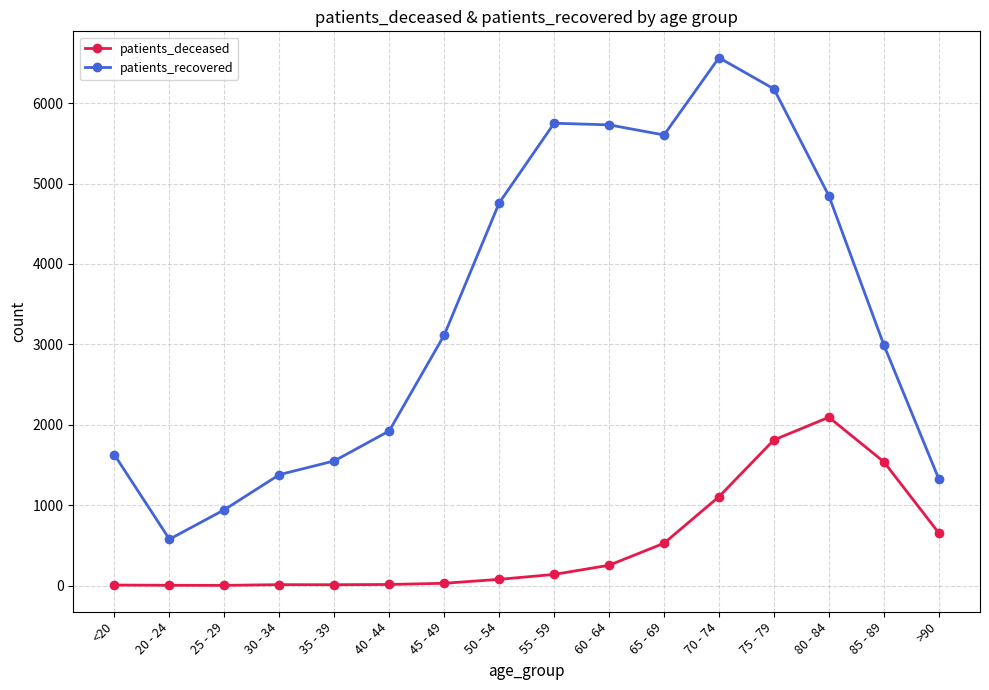

What position from the right is 45 - 49?

10